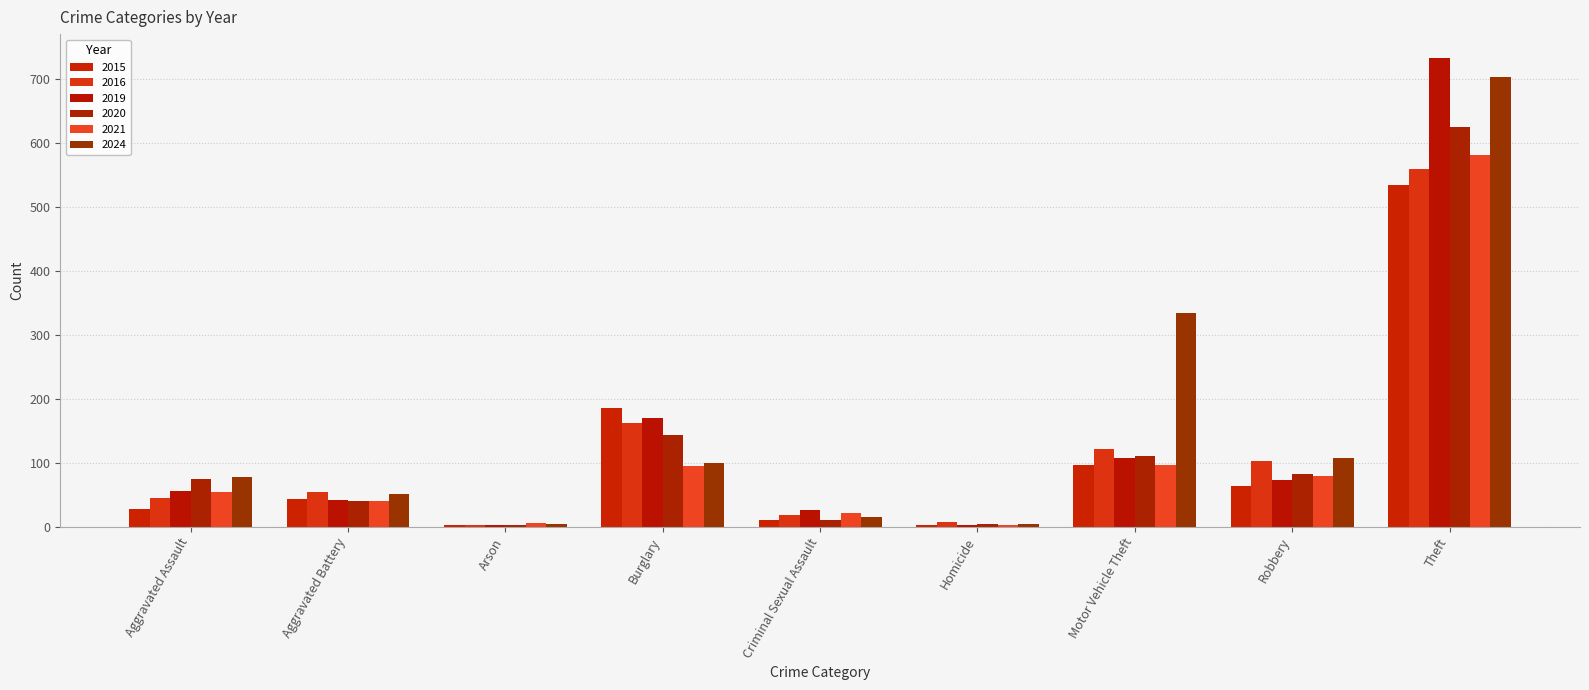

What is the total value across all series at Aggravated Battery?

273